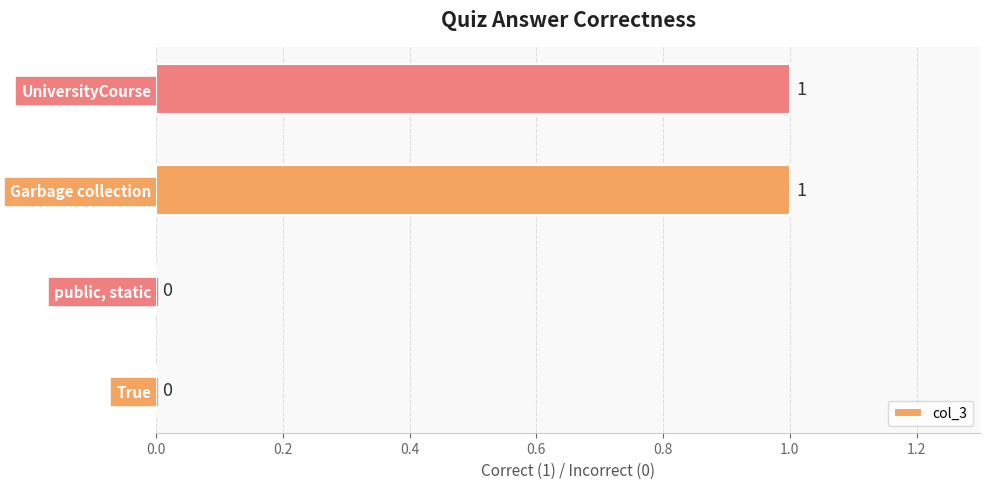

What is the greatest value displayed?

1